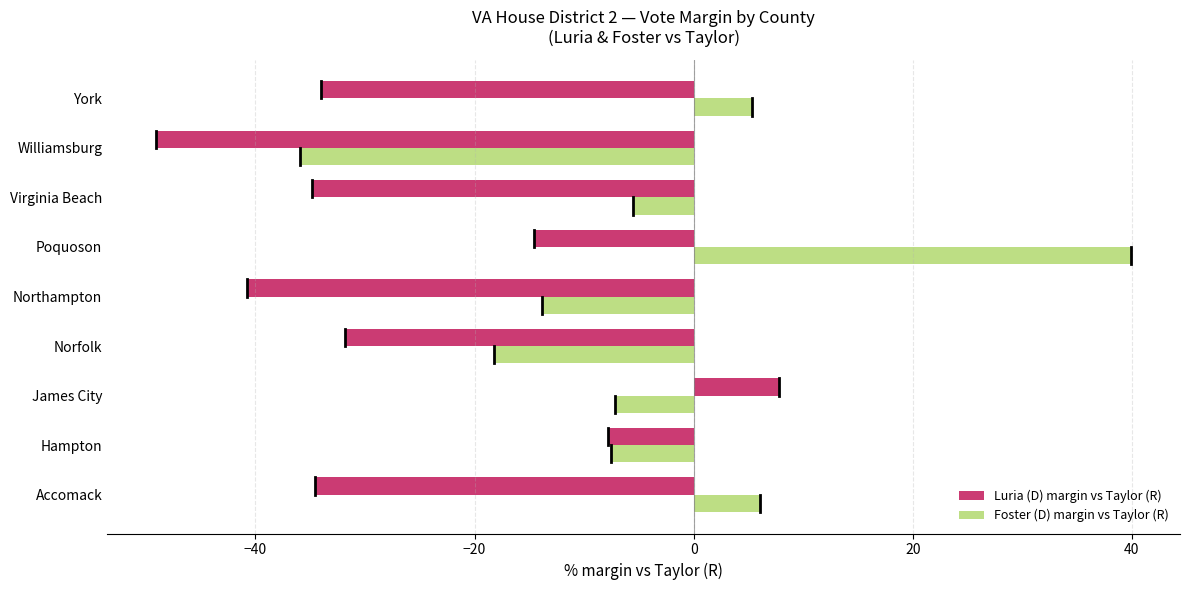

Which series has the largest range (max minus min)?

Foster (D) margin vs Taylor (R)